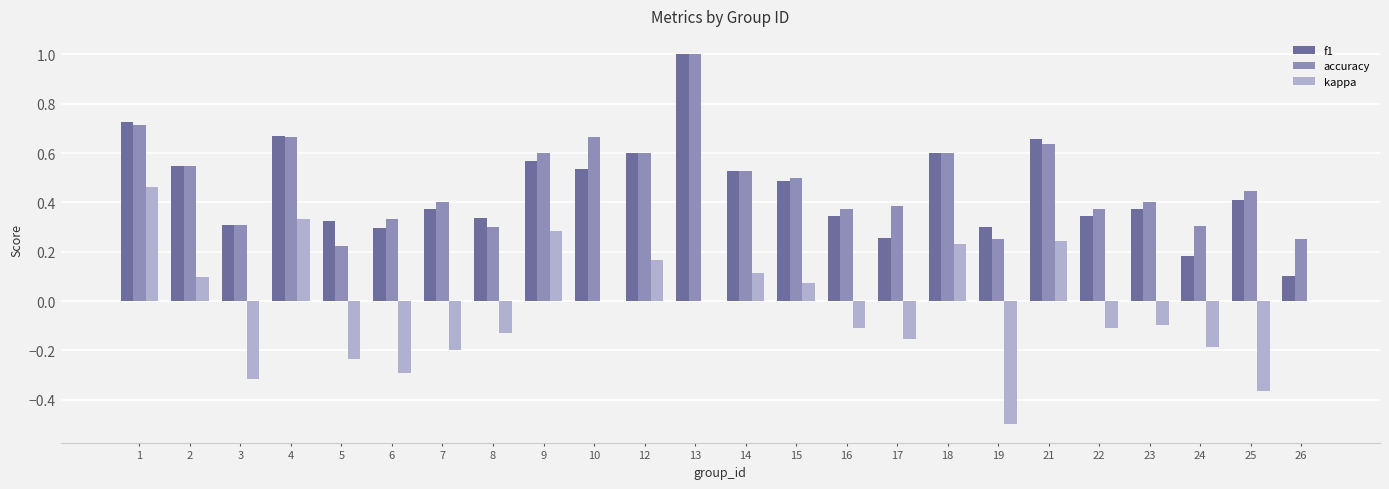

Between 5 and 25, which series saw the biggest shift?

accuracy